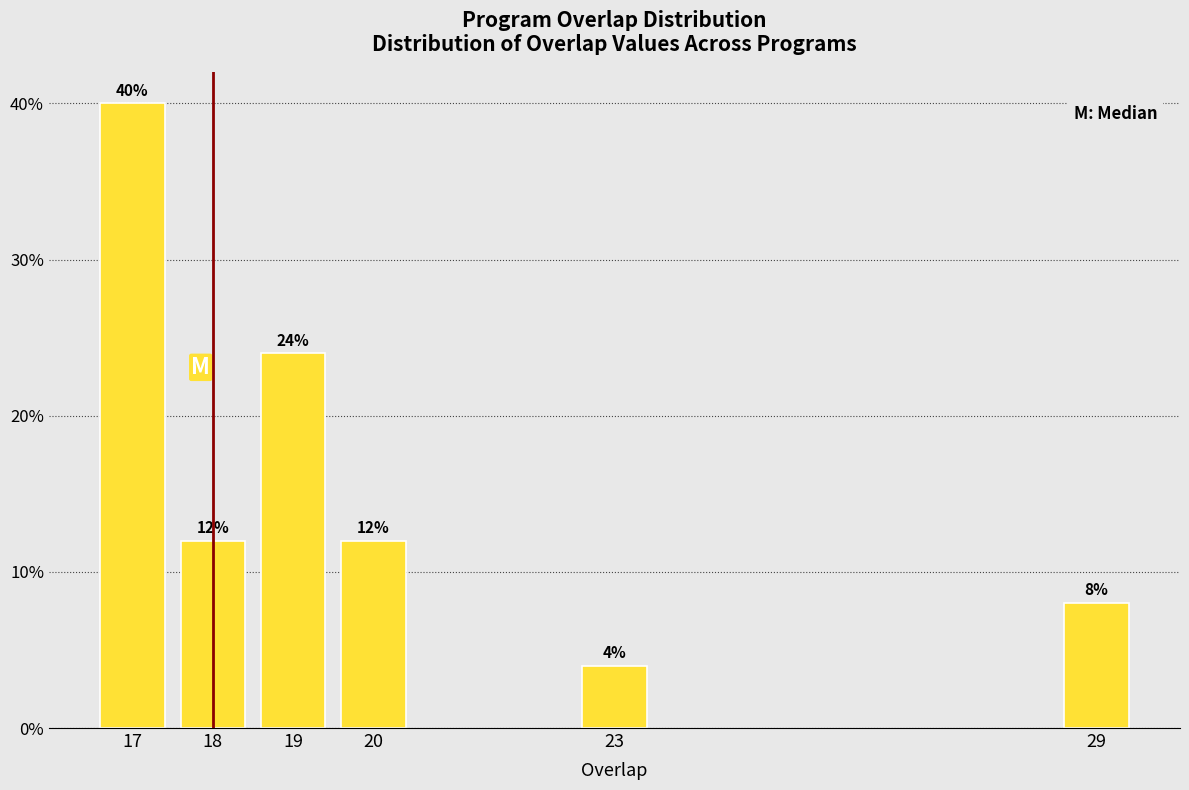

Reading left to right, transcribe all the data shown in this chart.

17=40	18=12	19=24	20=12	23=4	29=8